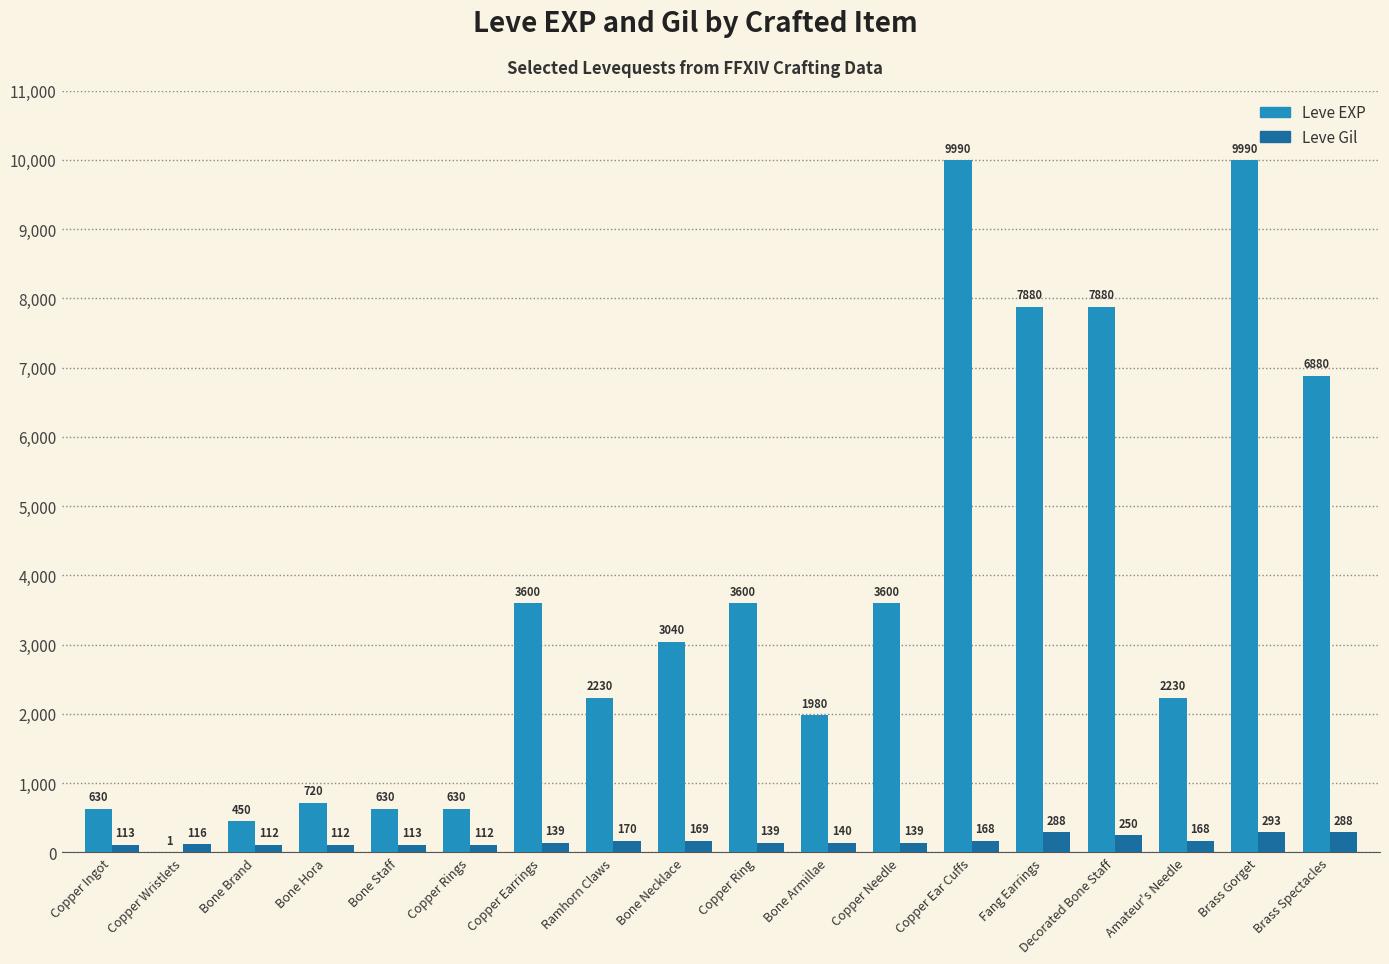

How many groups of bars are there?

18